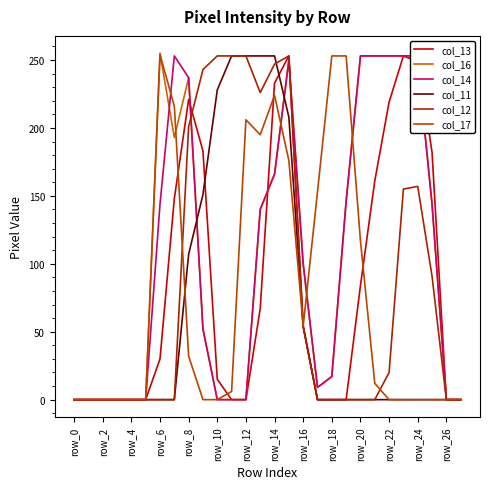

Which series has the widest spread of values?

col_16